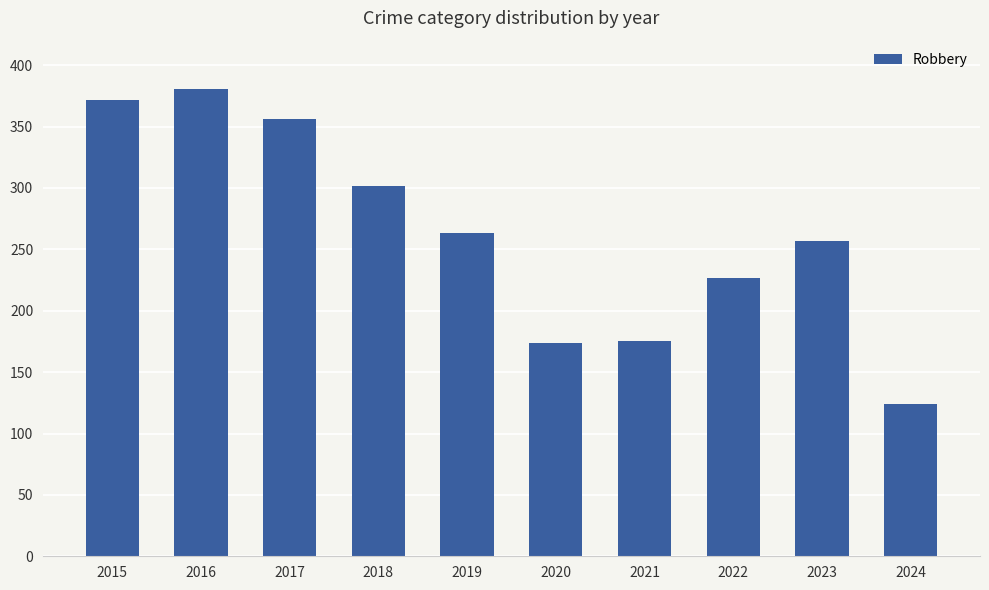

What is the sum of the values at 2016 and 2024?

505